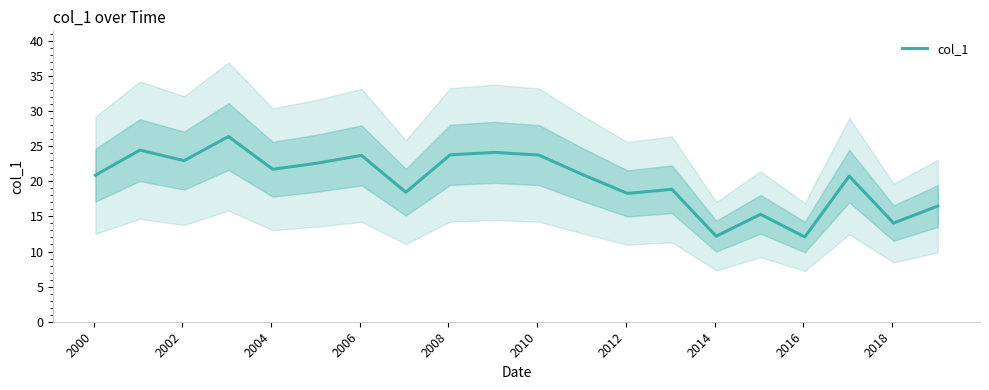

What is the sum of all values?

401.6